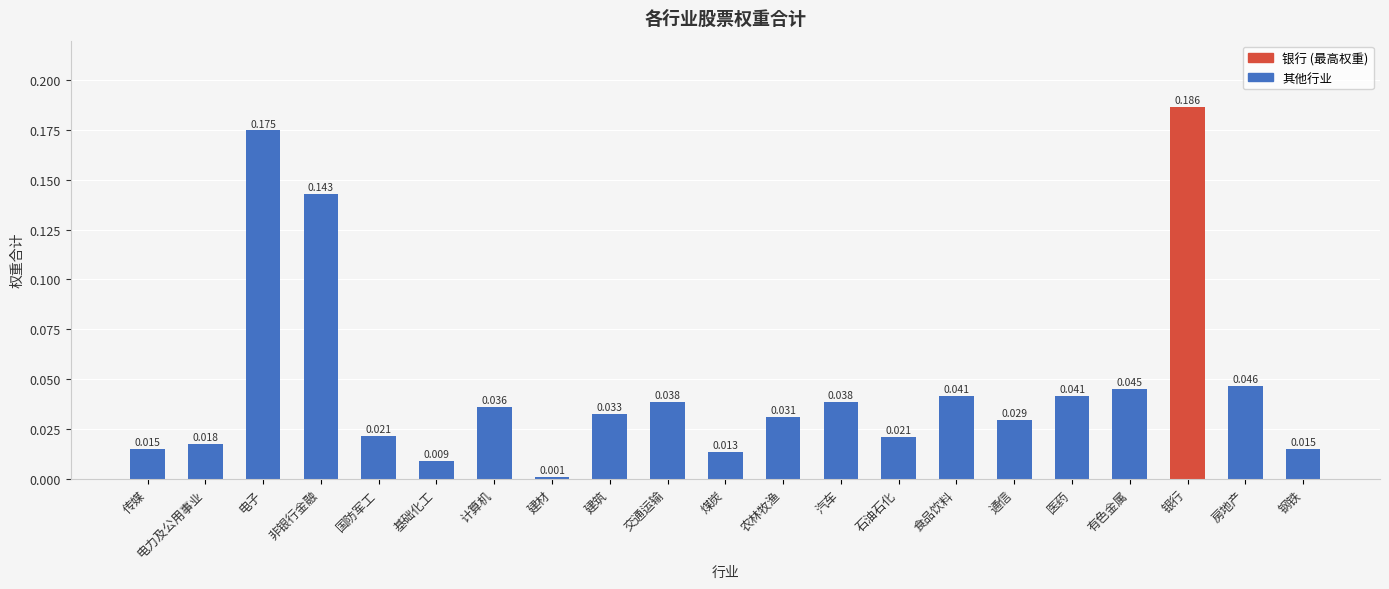

Between 电子 and 煤炭, which is larger?

电子